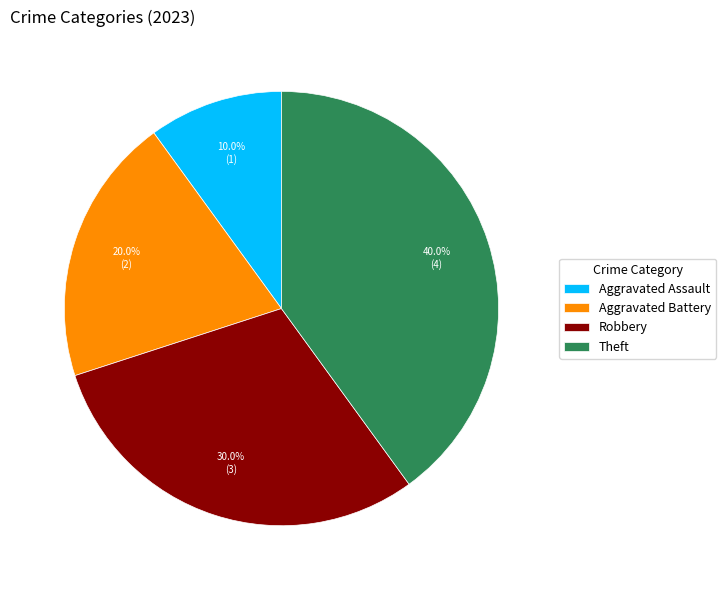

Which slice is the largest?

Theft